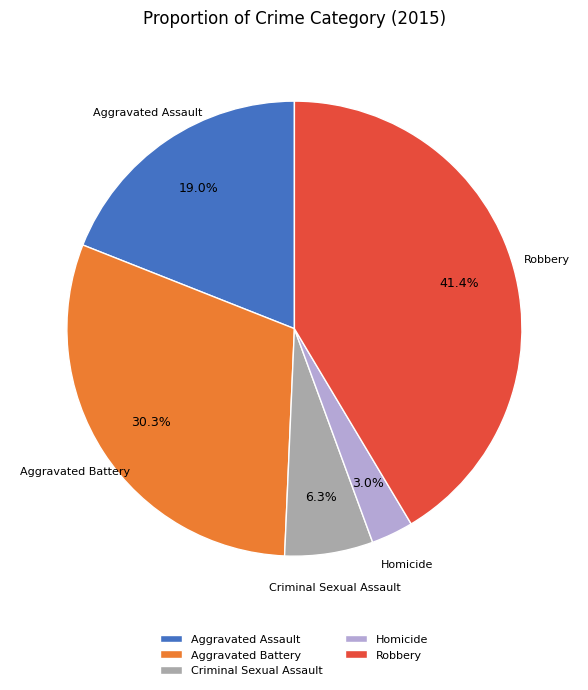

Is it true that Aggravated Assault is 19% of the pie?

True